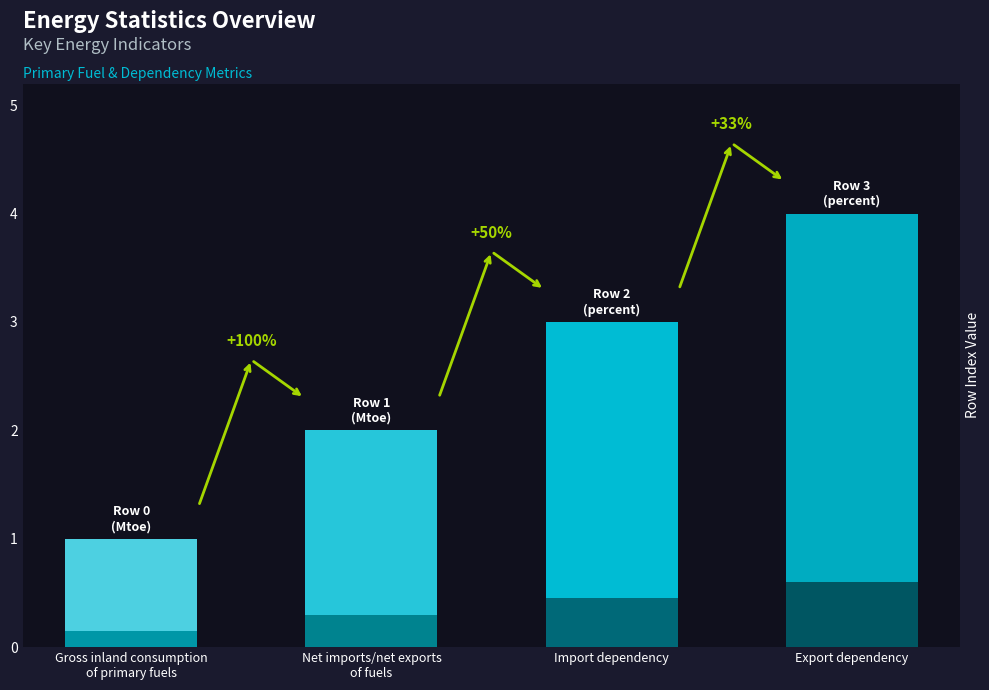

Rank the categories by value from highest to lowest.

Export dependency, Import dependency, Net imports/net exports
of fuels, Gross inland consumption
of primary fuels